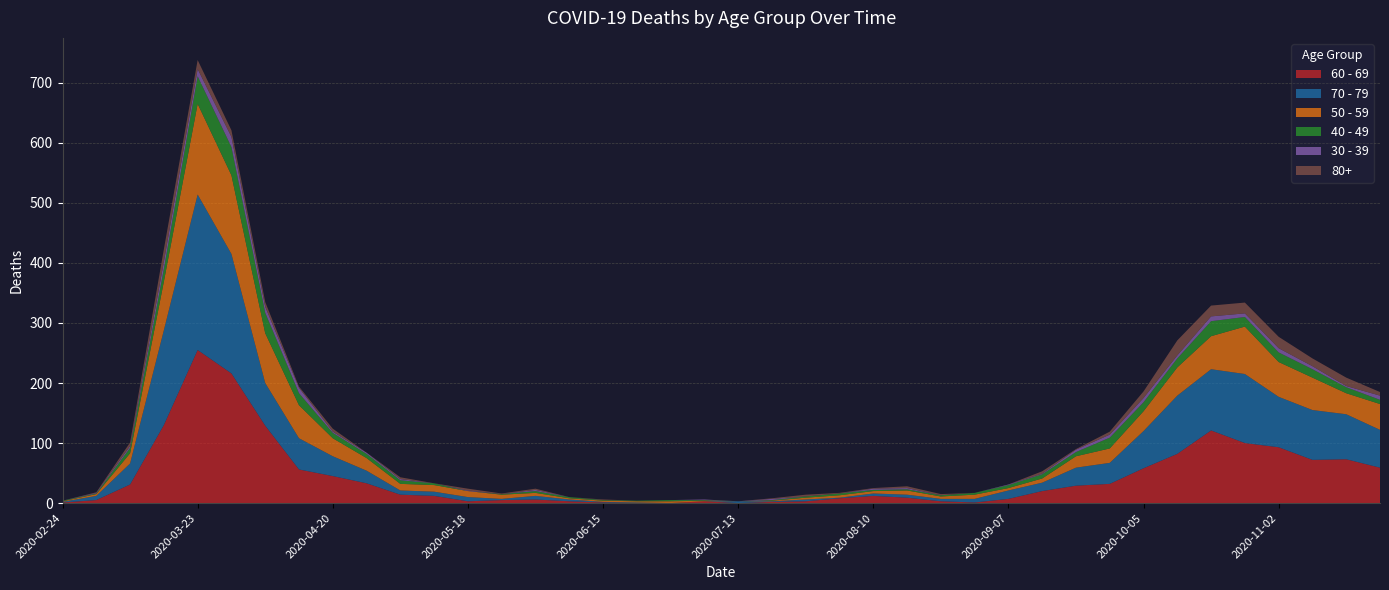

Reading left to right, extract all data points from this chart.

60 - 69: 1	5	31	130	255	216	129	56	45	33	14	12	3	5	6	3	1	0	0	3	0	2	3	8	12	9	3	1	7	20	29	32	58	82	121	100	93	72	73	59
70 - 79: 1	7	35	158	259	199	71	52	33	21	7	7	7	2	6	3	1	1	0	0	3	1	3	1	4	5	4	6	14	14	30	35	62	97	102	115	84	83	75	63
50 - 59: 1	3	17	81	151	131	83	55	30	21	11	11	10	7	5	2	2	2	3	1	0	1	3	4	4	7	4	7	4	7	19	24	33	47	55	79	58	54	35	43
40 - 49: 1	1	9	21	46	47	34	20	9	7	6	3	0	1	3	2	1	1	2	1	0	1	2	3	2	2	2	3	5	7	7	18	15	15	25	16	16	14	10	7
30 - 39: 0	1	3	12	12	17	10	9	2	2	2	0	1	0	2	0	0	0	0	1	0	2	0	0	2	2	0	0	1	1	4	5	7	5	8	6	7	5	2	7
80+: 0	1	6	21	15	11	8	2	5	0	3	0	3	1	2	0	1	0	0	0	0	1	3	1	1	3	2	0	0	4	1	5	11	25	18	18	19	13	14	6